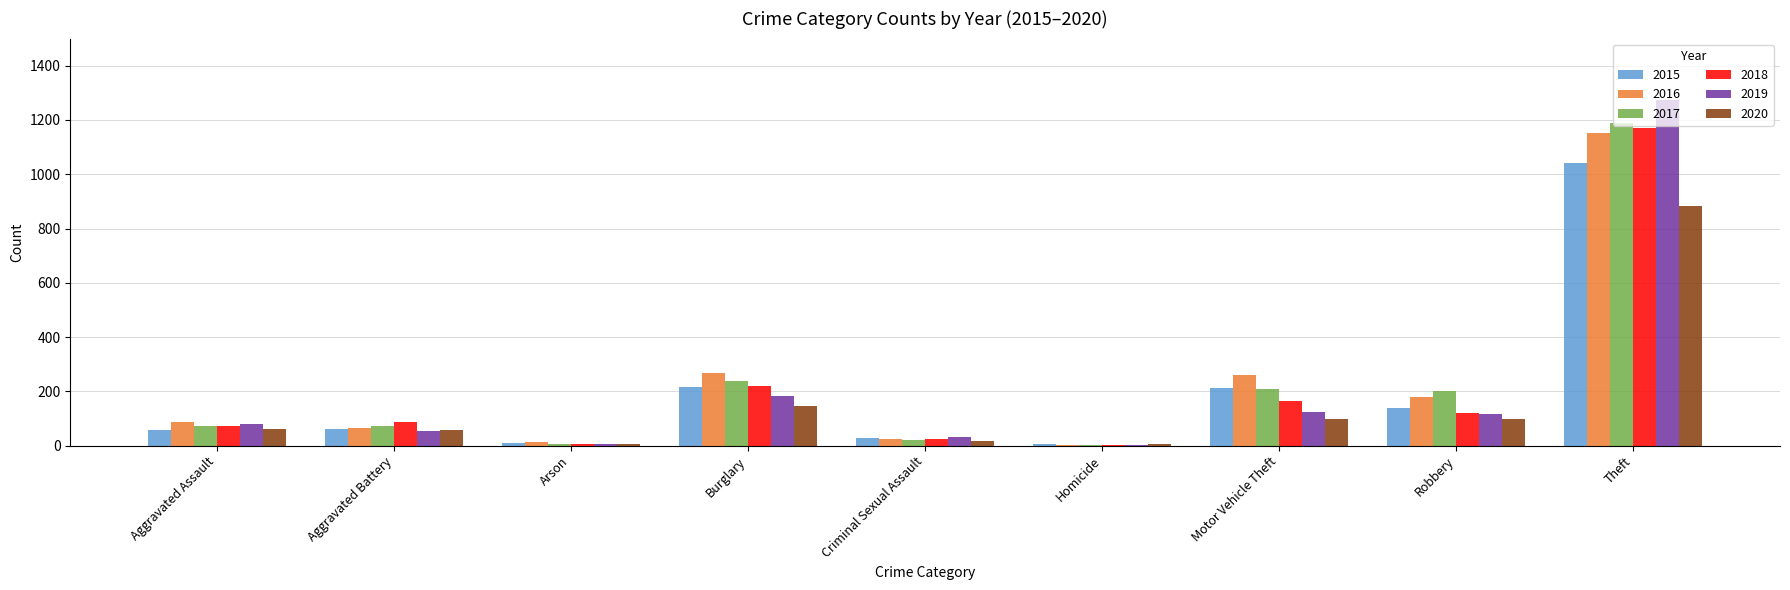

At which category is the sum across all series the highest?

Theft